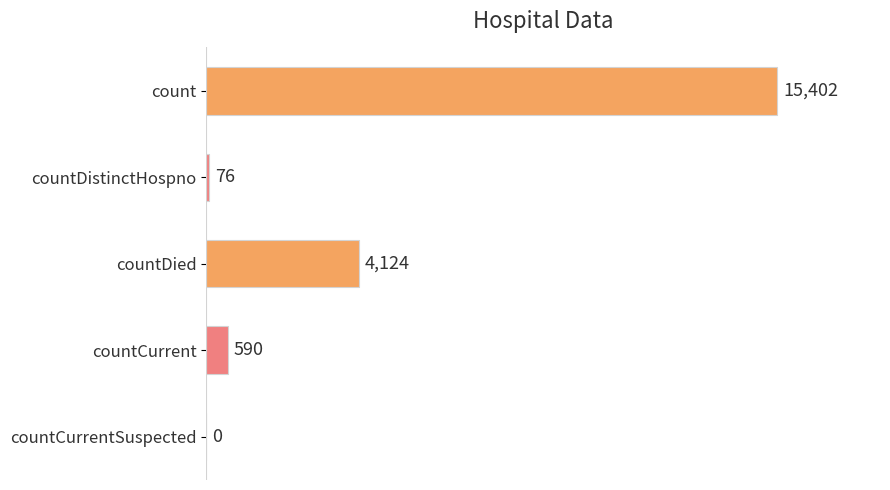

What is the change in value from countCurrent to countCurrentSuspected?

-590